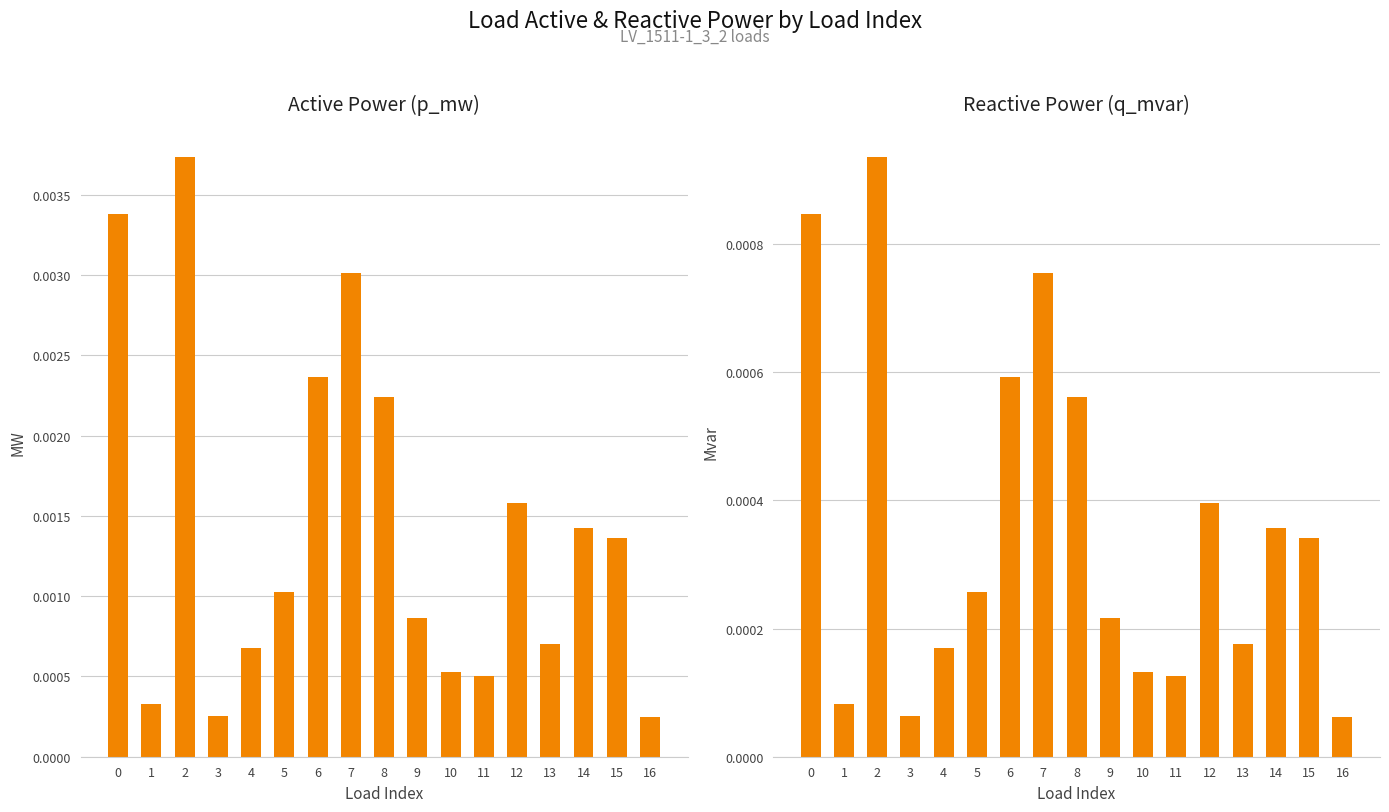

Between 7 and 1, which is larger?

7